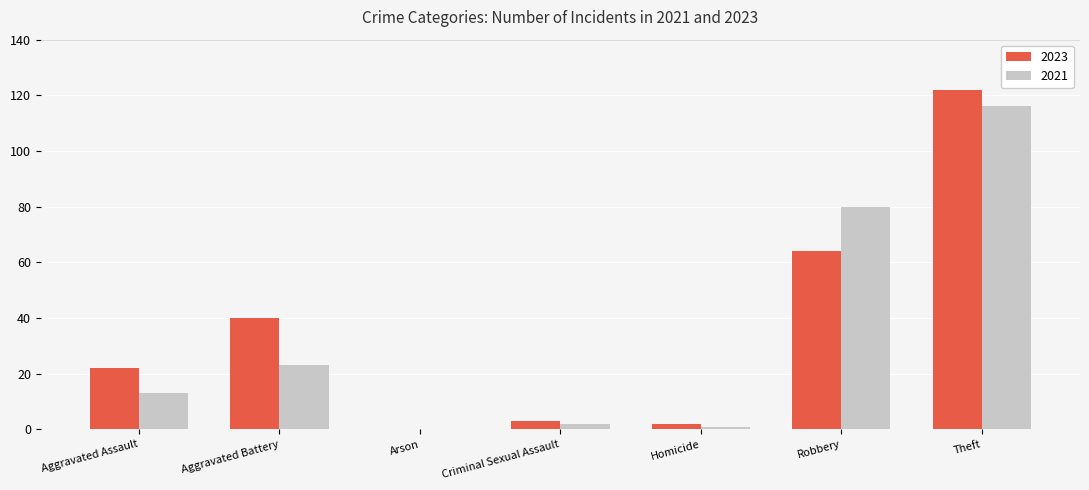

At which label is 2021 closest to 58?

Robbery